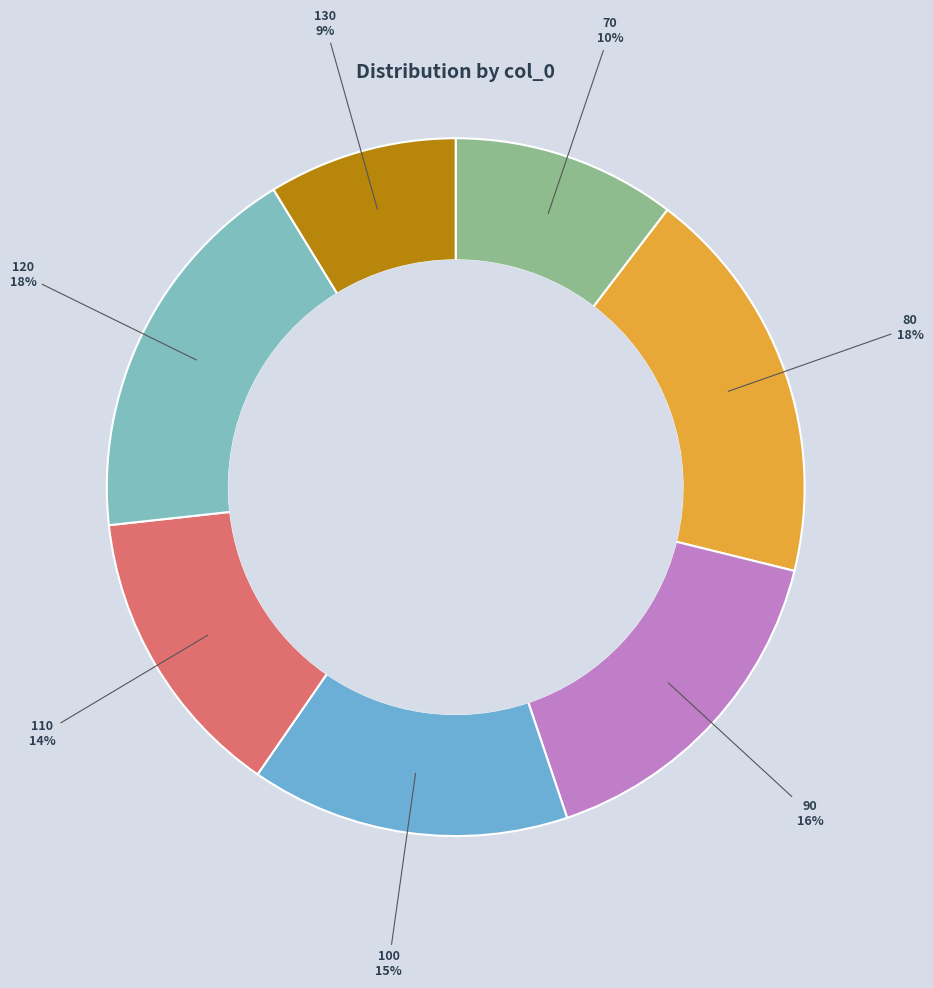

Is there a majority slice in this chart?

No